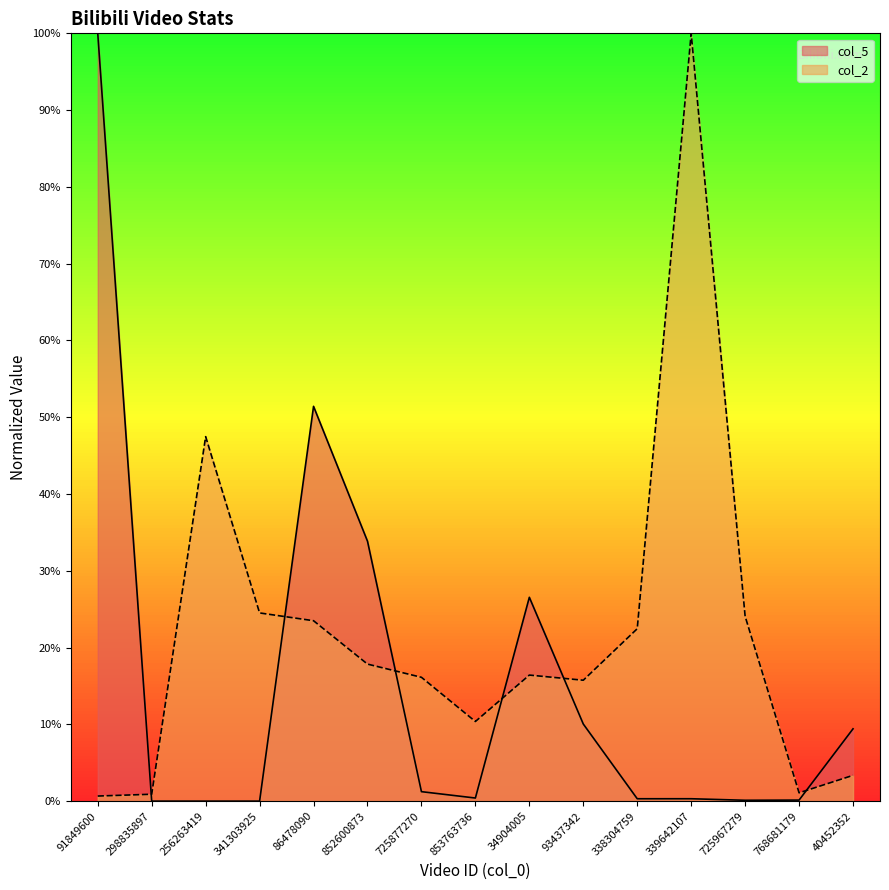

What is the label of the 1st point from the left?

91849600